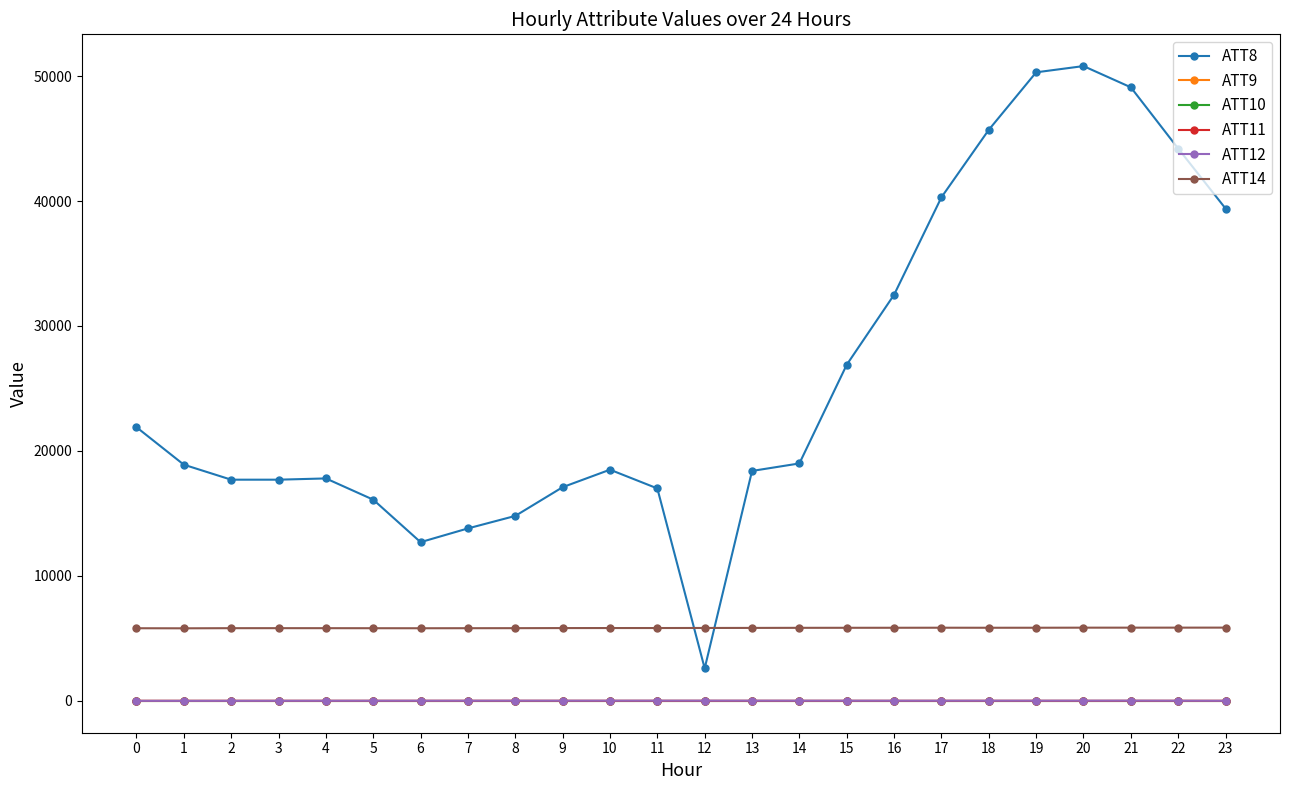

Is this an area chart (filled region under the line)?

No